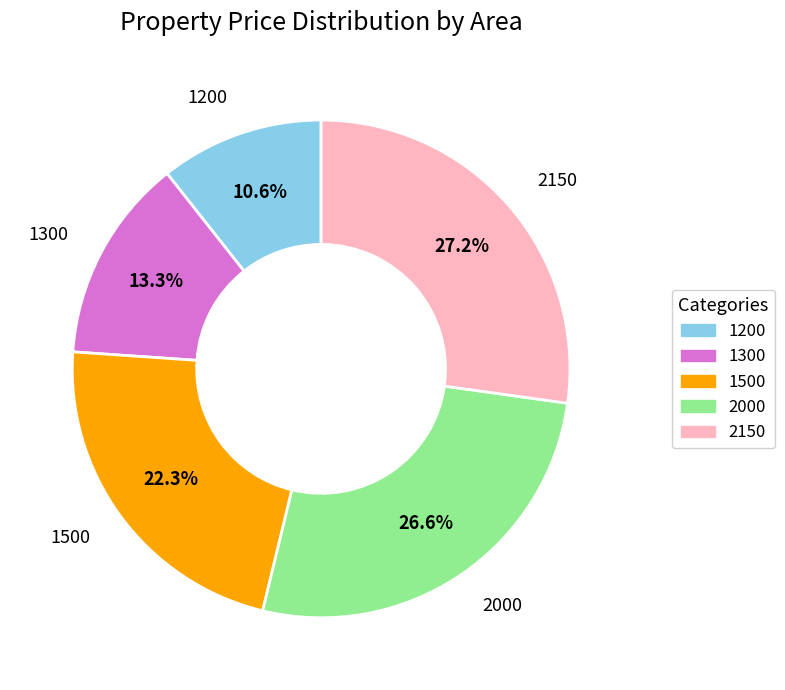

To the nearest percent, what is the combined percentage of 2000 and 1300?

40%